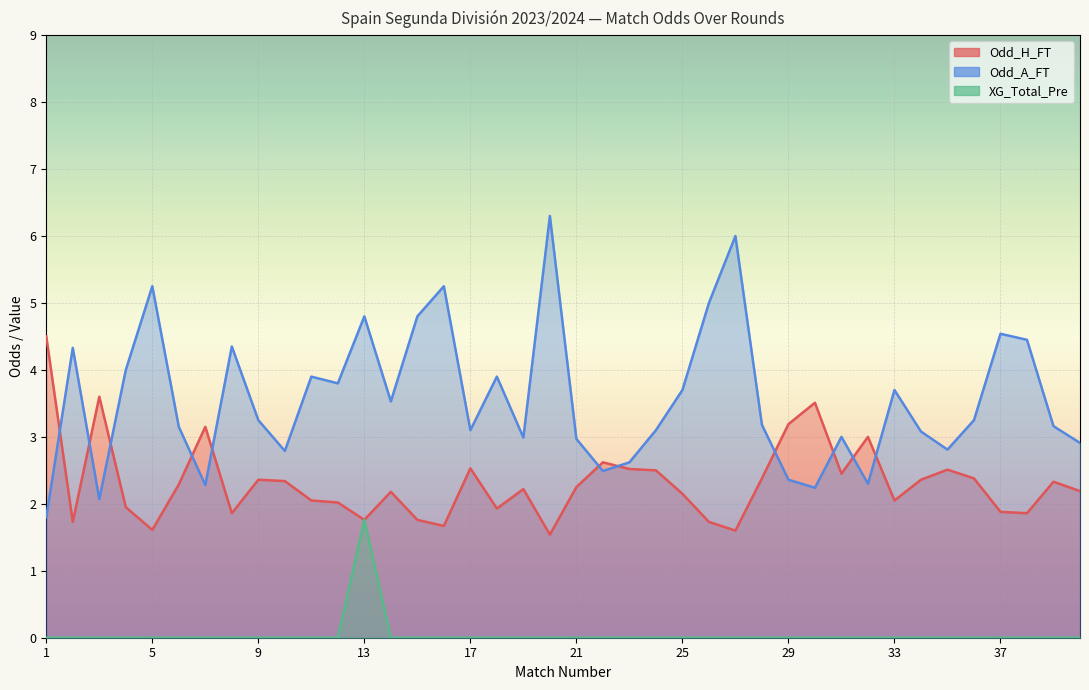

Which series has the largest total across all categories?

Odd_A_FT